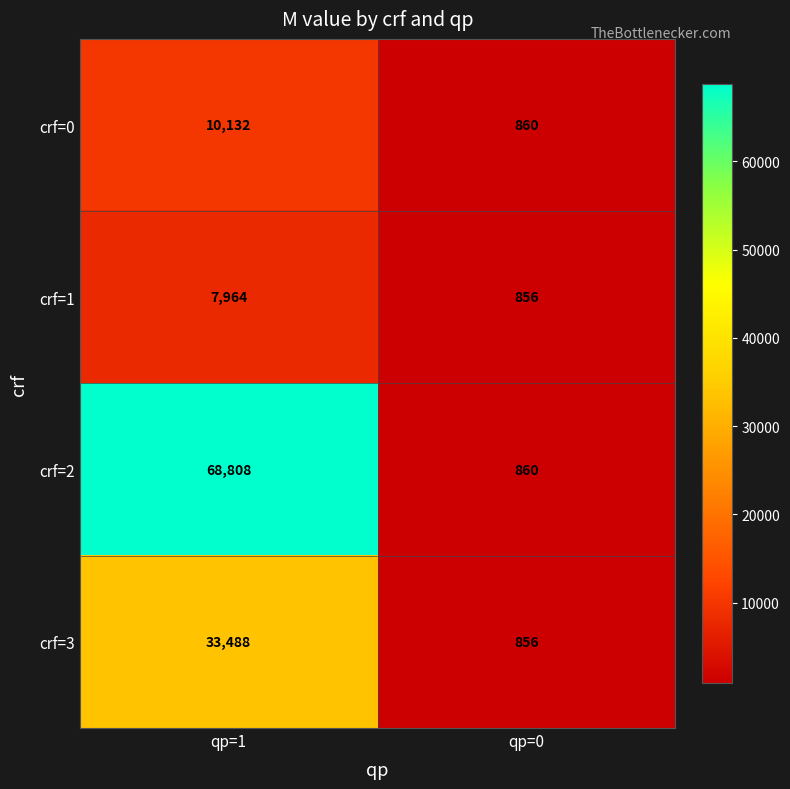

Reading right to left, what are all the values shown in this chart?

crf=0: qp=0=860	qp=1=10132
crf=1: qp=0=856	qp=1=7964
crf=2: qp=0=860	qp=1=68808
crf=3: qp=0=856	qp=1=33488